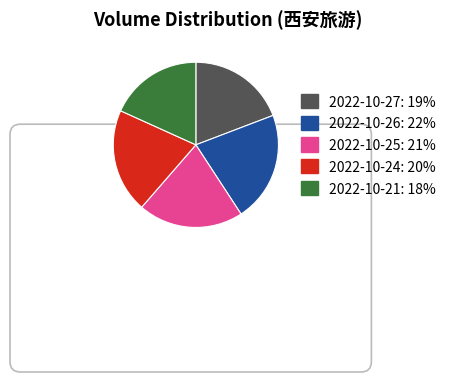

The 2022-10-27 slice represents 5% of the pie. True or false?

False